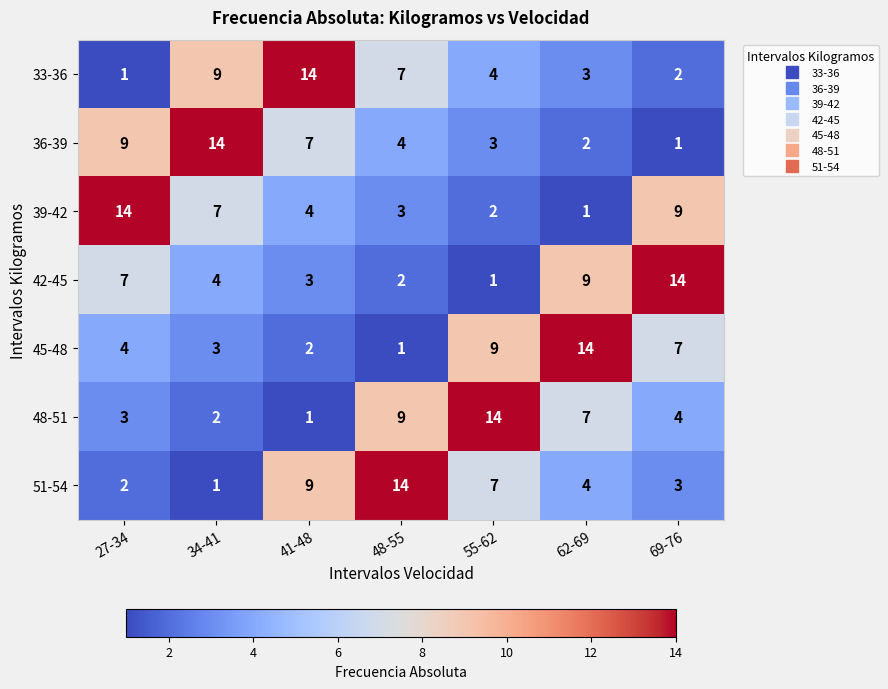

Which category has the highest value in the 39-42 series?

27-34